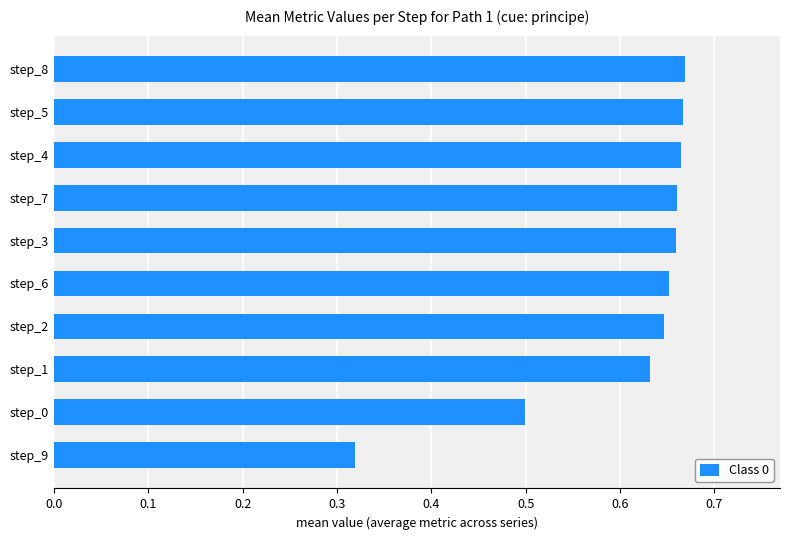

What is the change in value from step_9 to step_3?

+0.3